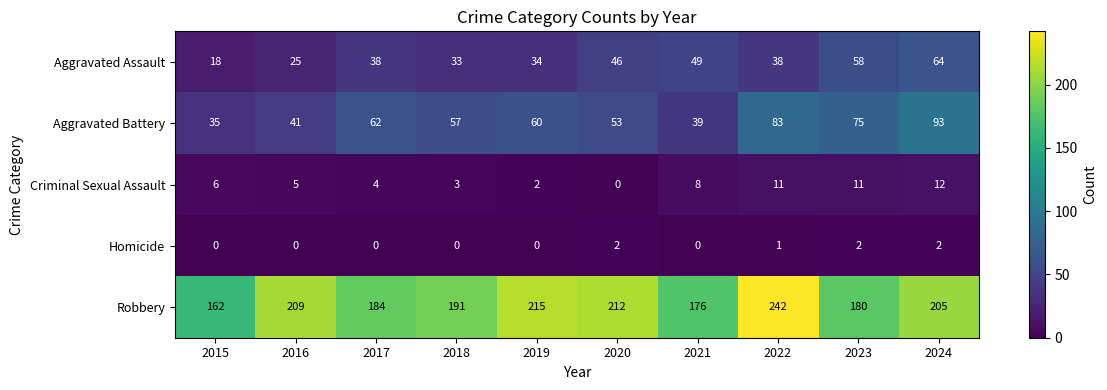

Which series has the widest spread of values?

Robbery